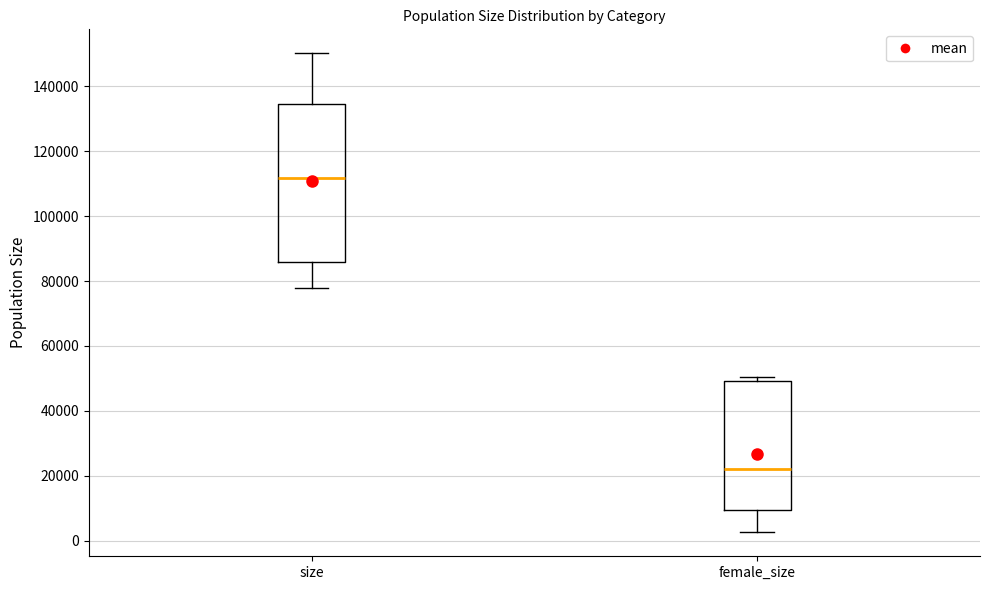

Which box has the lowest median line?

female_size